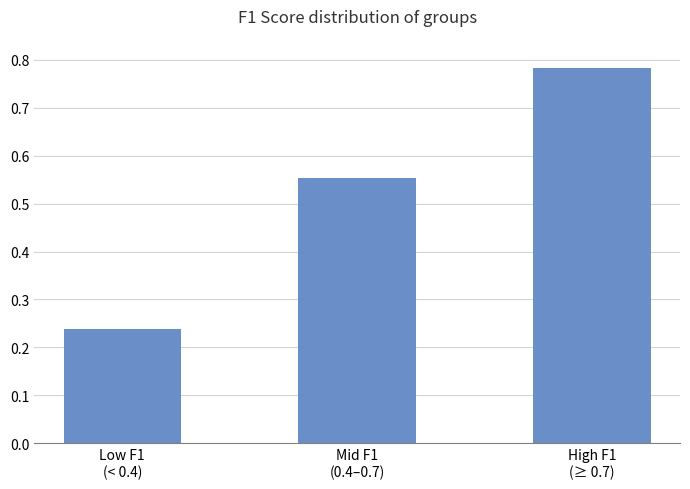

How many distinct data groups are displayed?

1